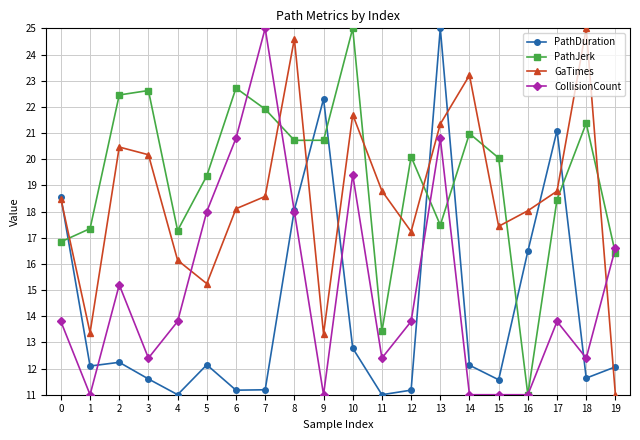

Between 0 and 9, which series saw the biggest shift?

GaTimes